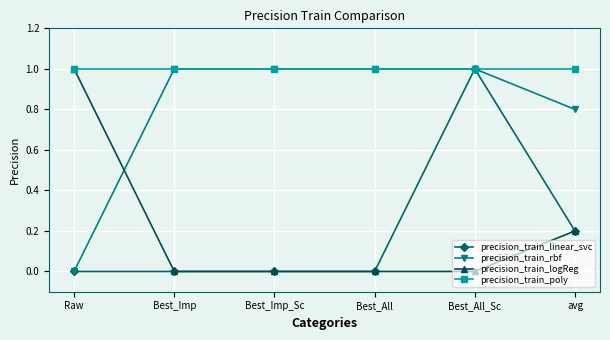

Reading left to right, list all the values displayed in this chart.

precision_train_linear_svc: 0.0	0.0	0.0	0.0	1.0	0.2
precision_train_rbf: 0.0	1.0	1.0	1.0	1.0	0.8
precision_train_logReg: 1.0	0.0	0.0	0.0	0.0	0.2
precision_train_poly: 1.0	1.0	1.0	1.0	1.0	1.0